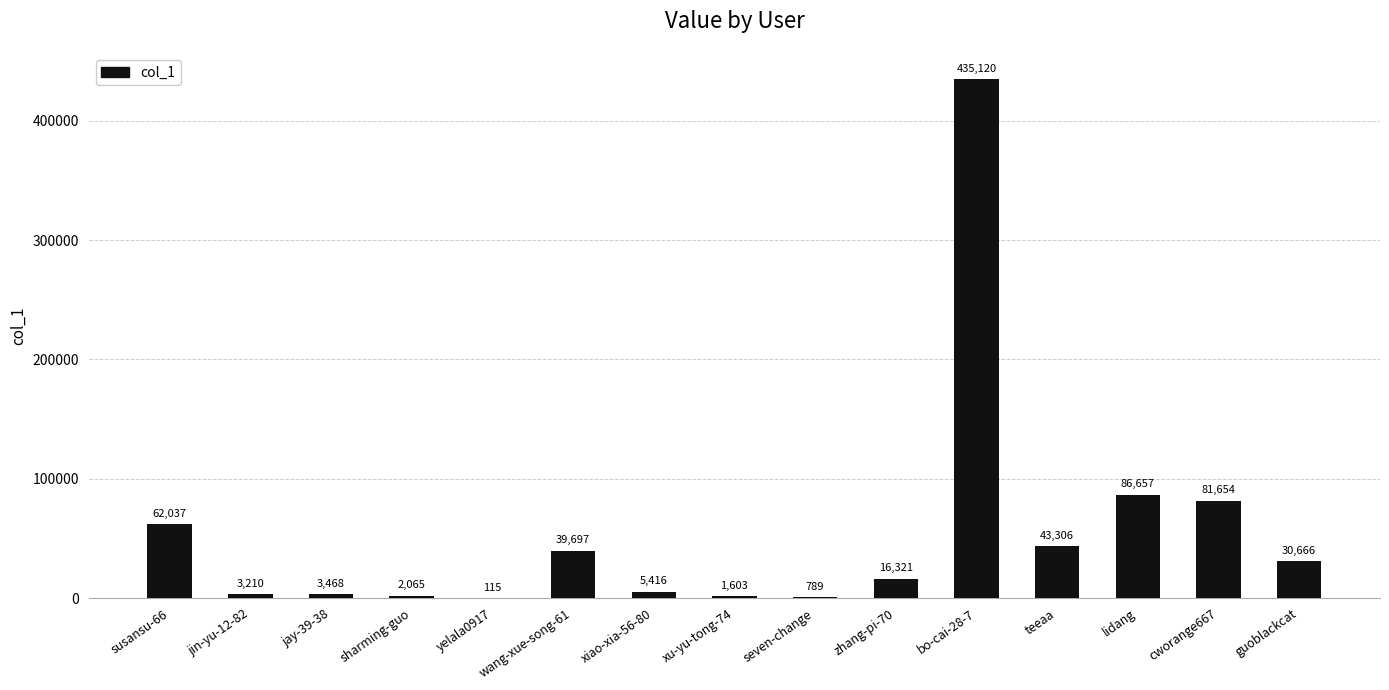

What is the sum of all values?

812124